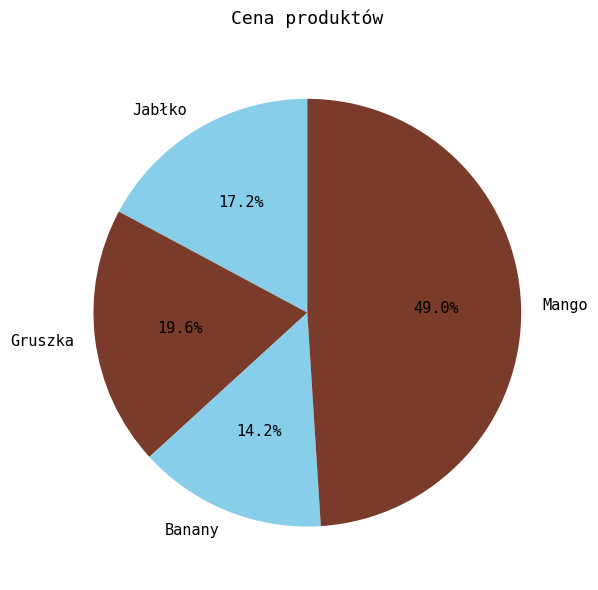

How many segments does this pie chart have?

4